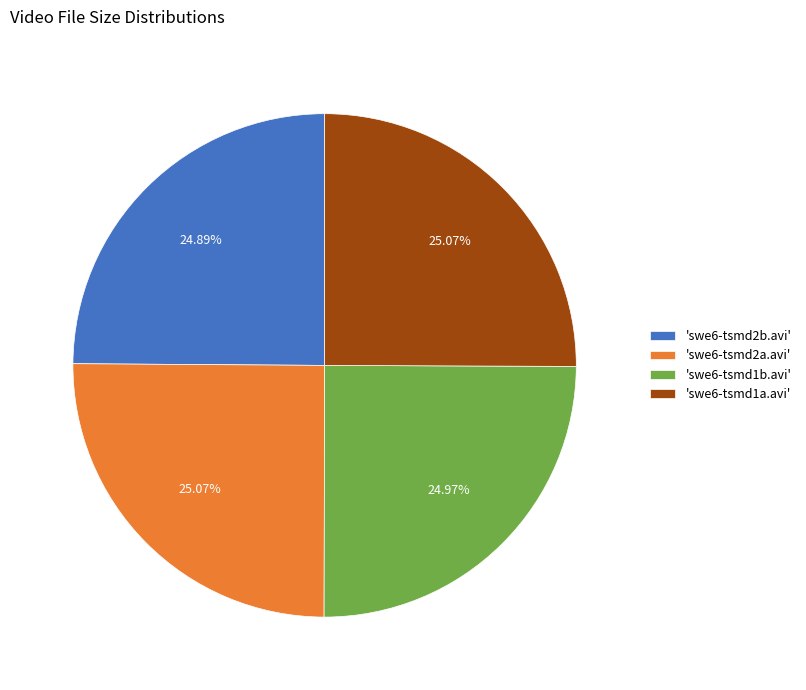

Does 'swe6-tsmd1a.avi' represent more than half of the total?

No